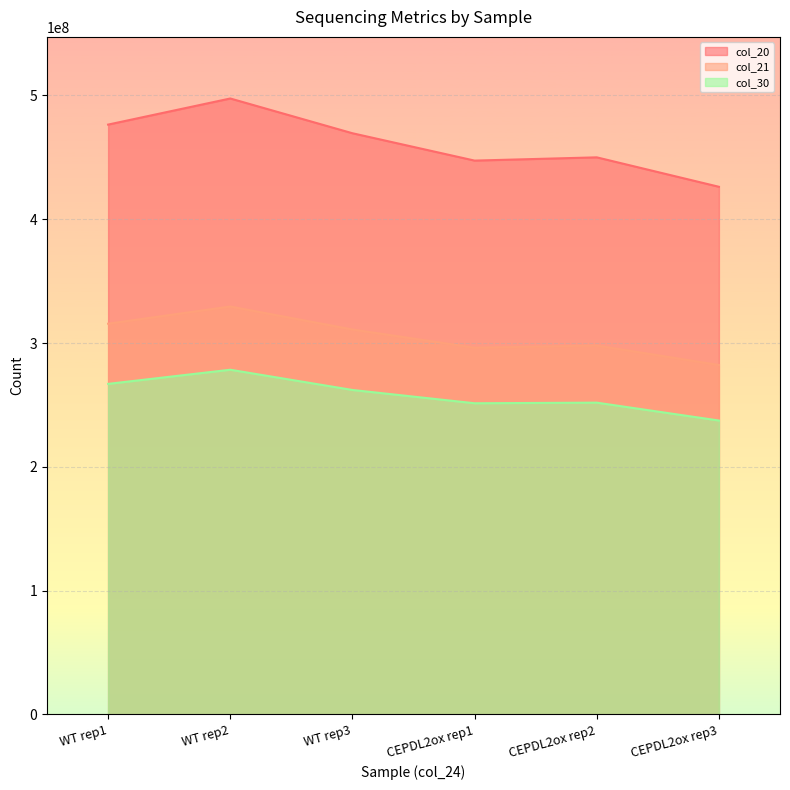

Does the chart display data point markers on the line(s)?

No